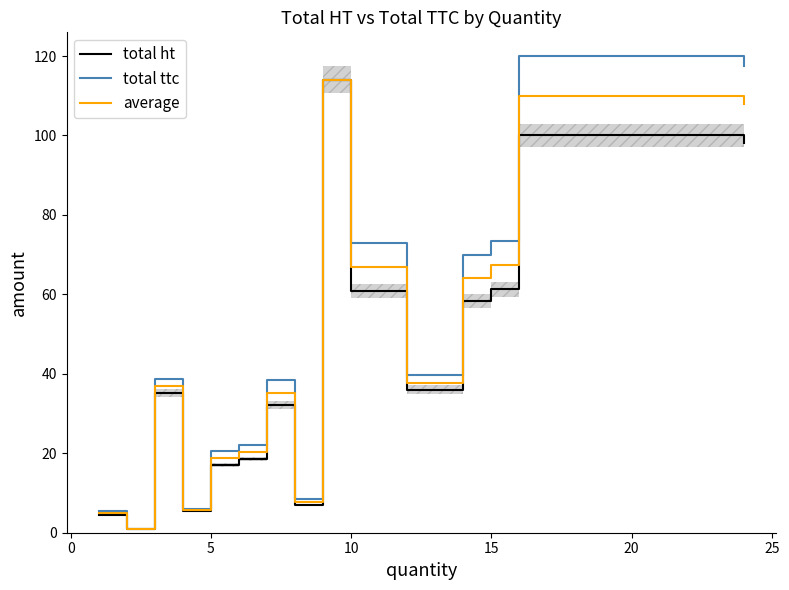

What is the difference between the second highest and minimum values in the total ttc series?

116.6